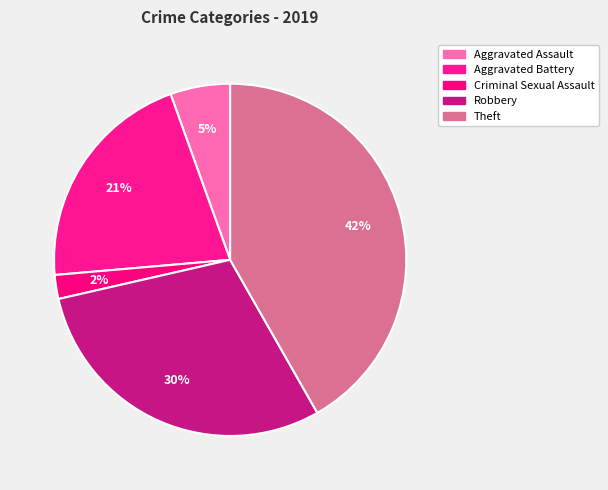

How many segments does this pie chart have?

5